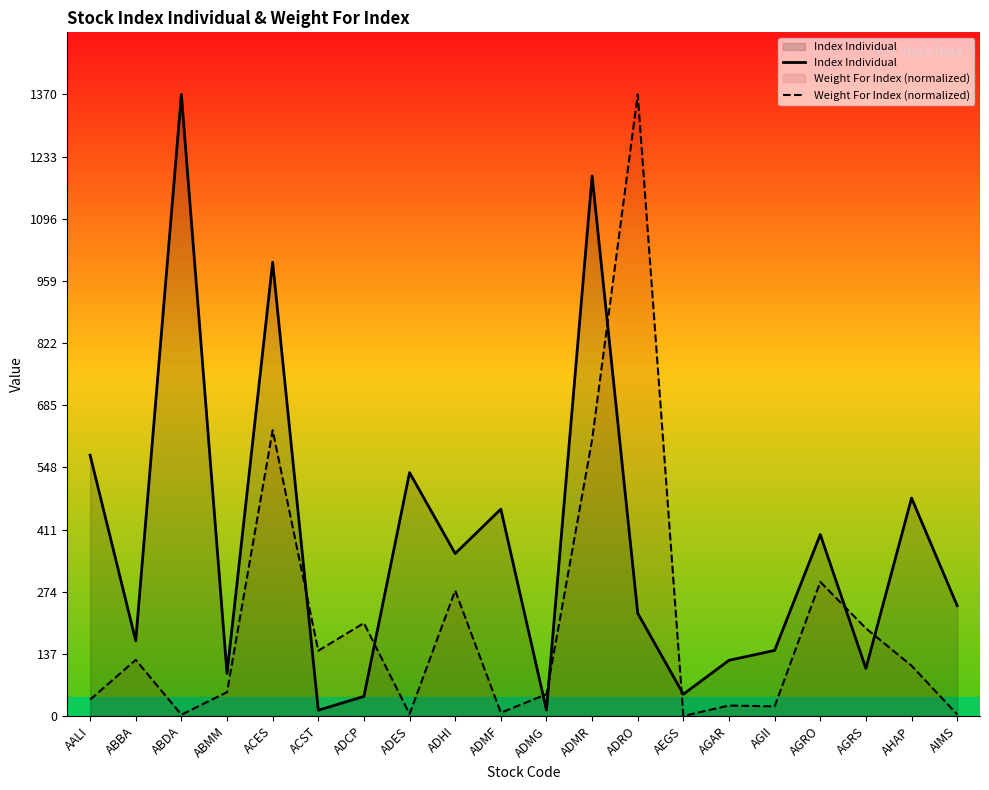

The value of Index Individual at ADMG is 13.1. True or false?

True